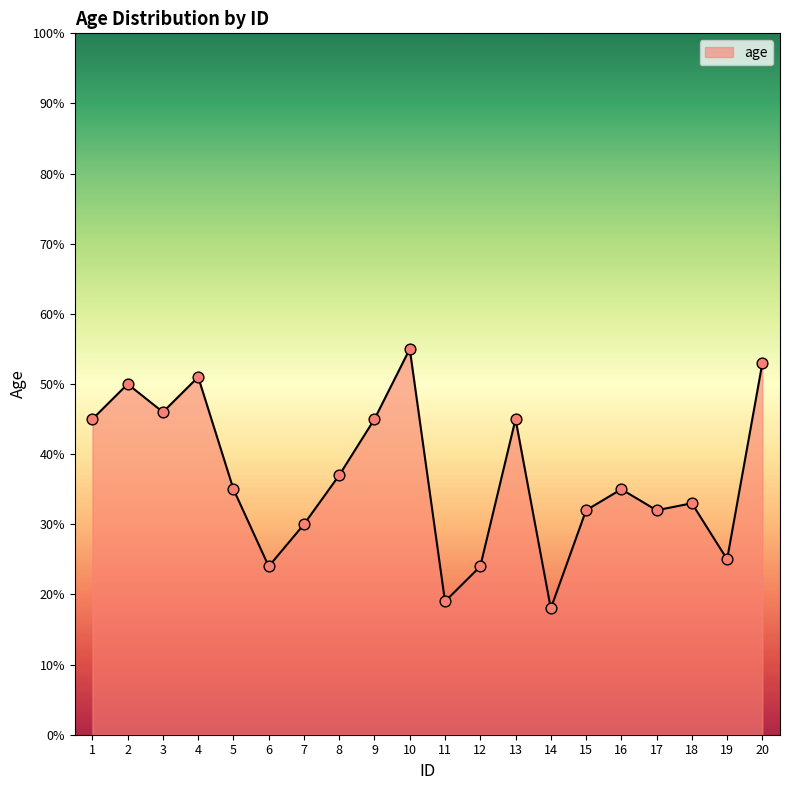

What is the change in value from 1 to 7?

-15